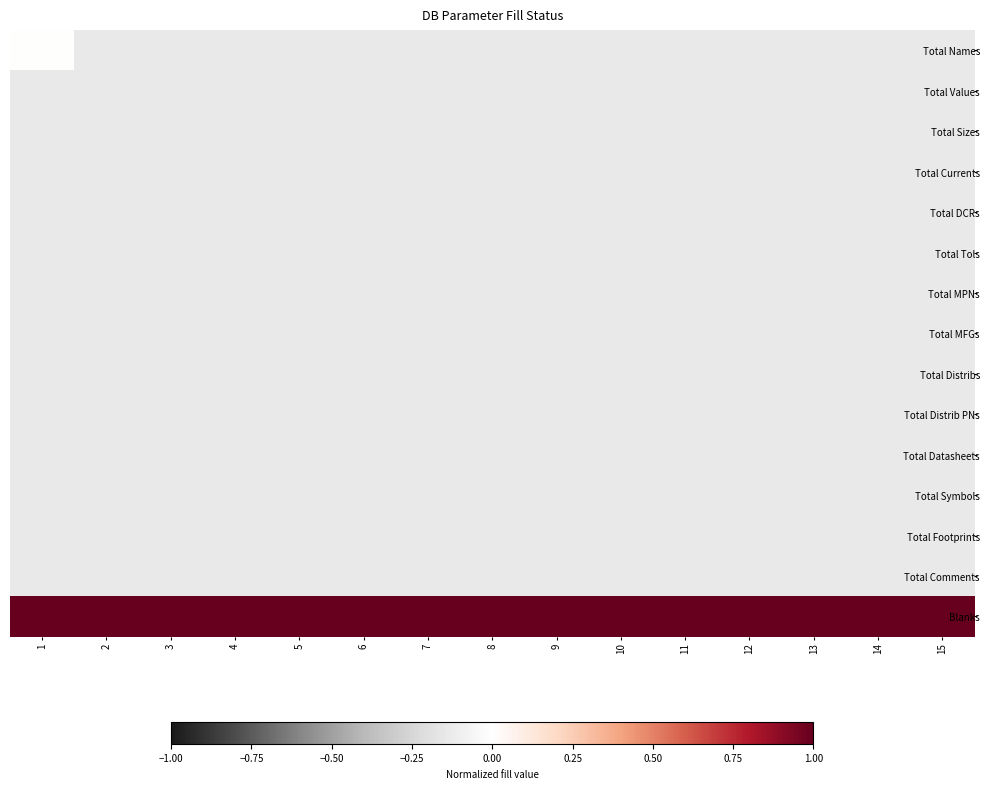

How many categories are shown in the chart?

15